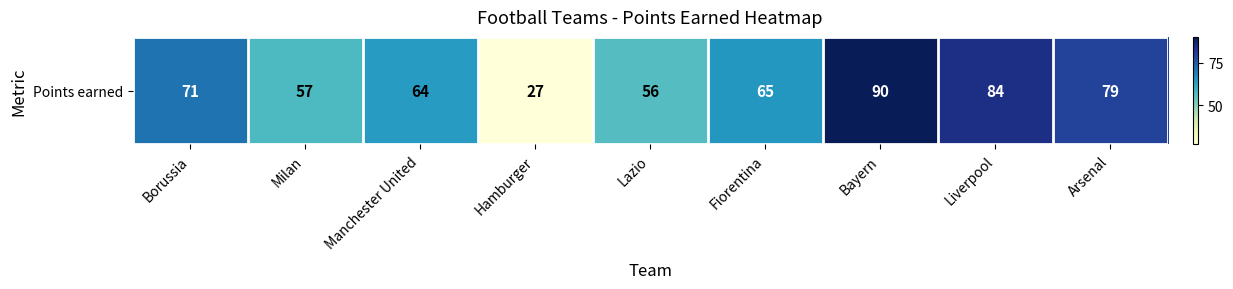

The chart shows a value of 79 at Arsenal. True or false?

True